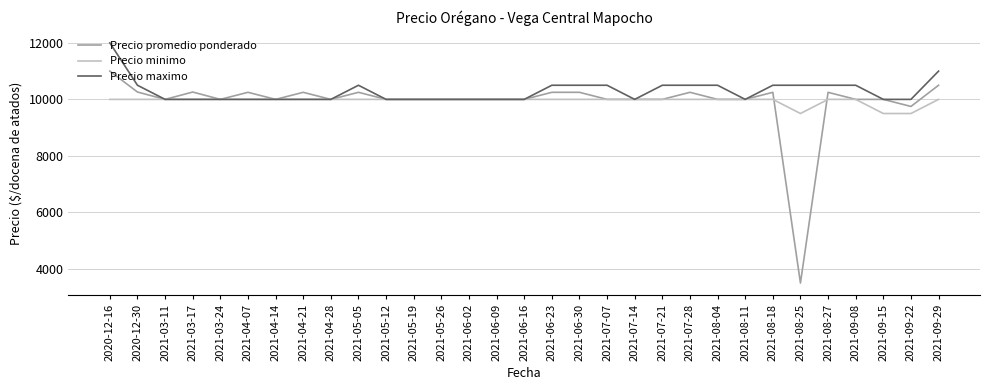

Read the Precio maximo value at 2021-06-23, to the nearest 10.

10500